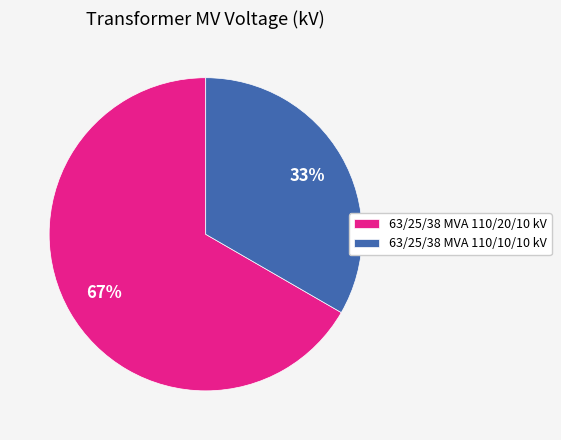

To the nearest percent, what is the average slice percentage?

50%